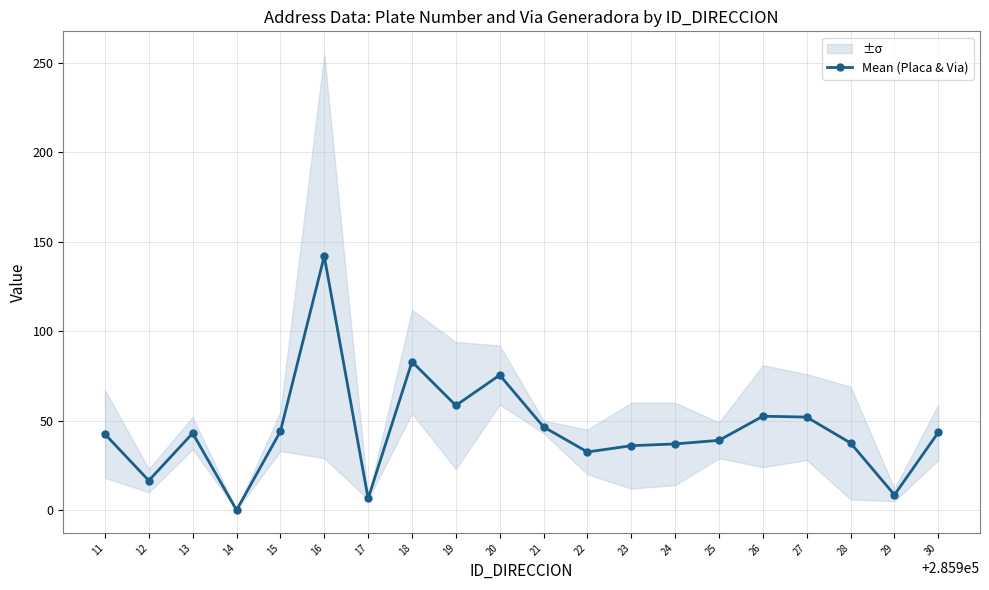

Read the value at 25.

39.0